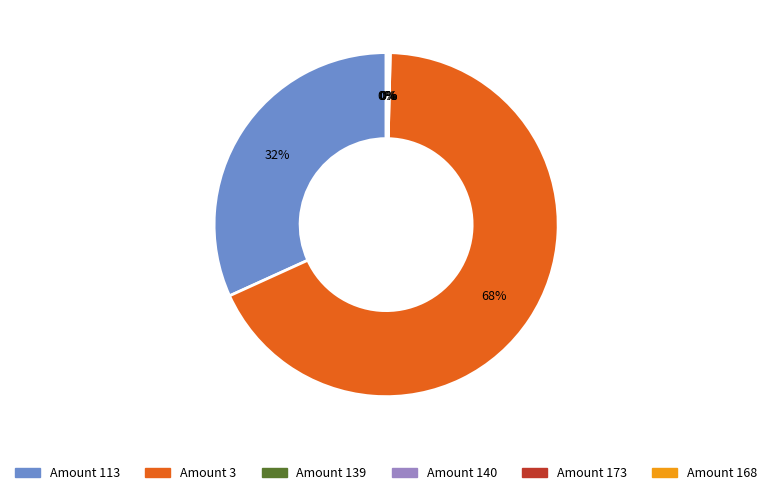

To the nearest percent, what is the average slice percentage?

17%